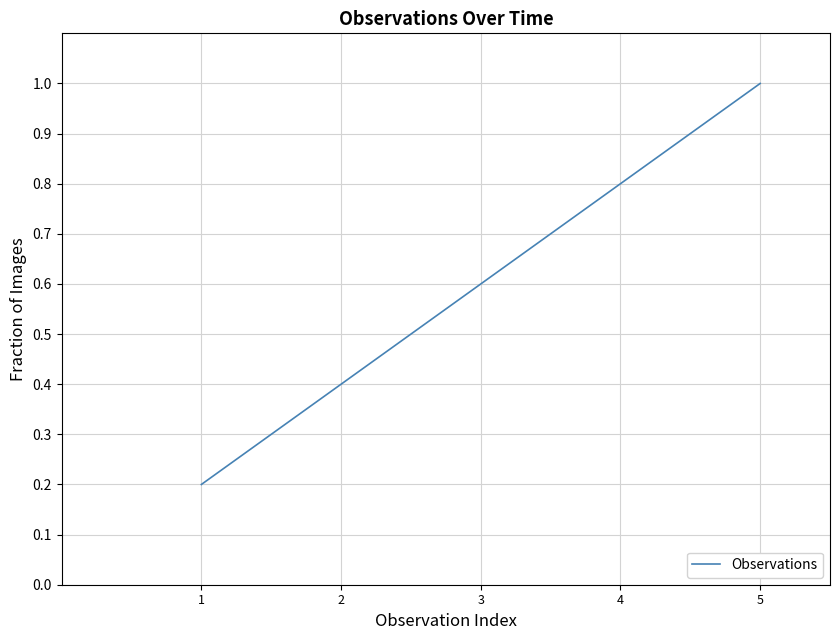

Count the number of categories in the chart.

5